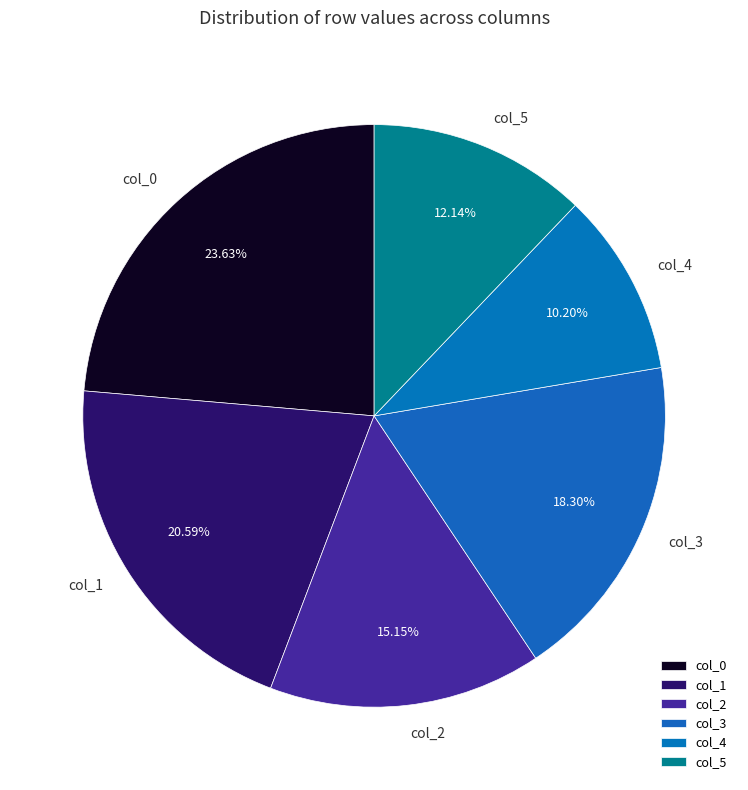

What is the smallest slice in the pie chart?

col_4